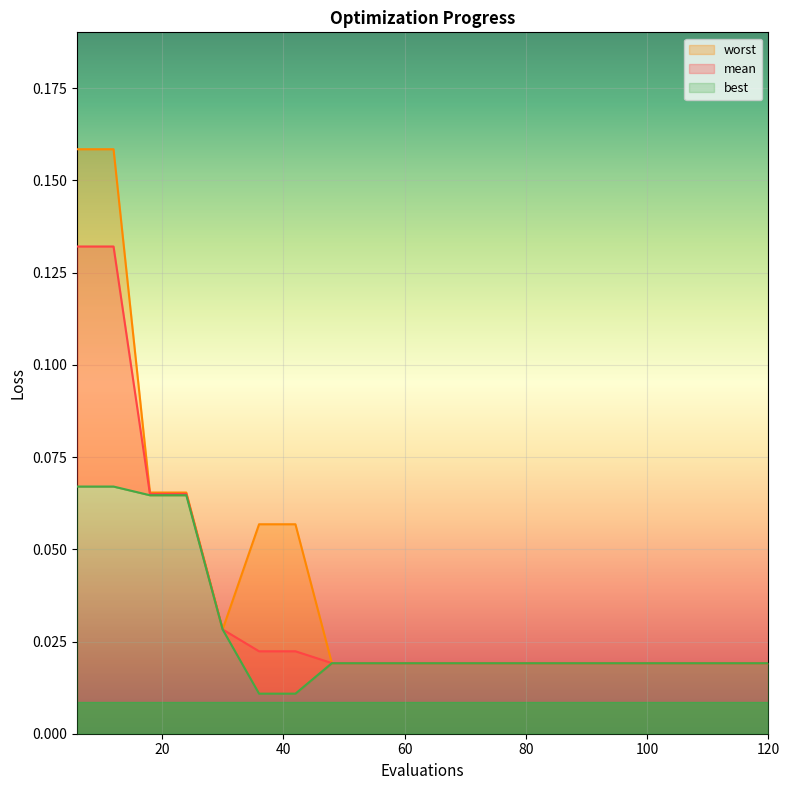

At which category does worst reach its first local valley?

30